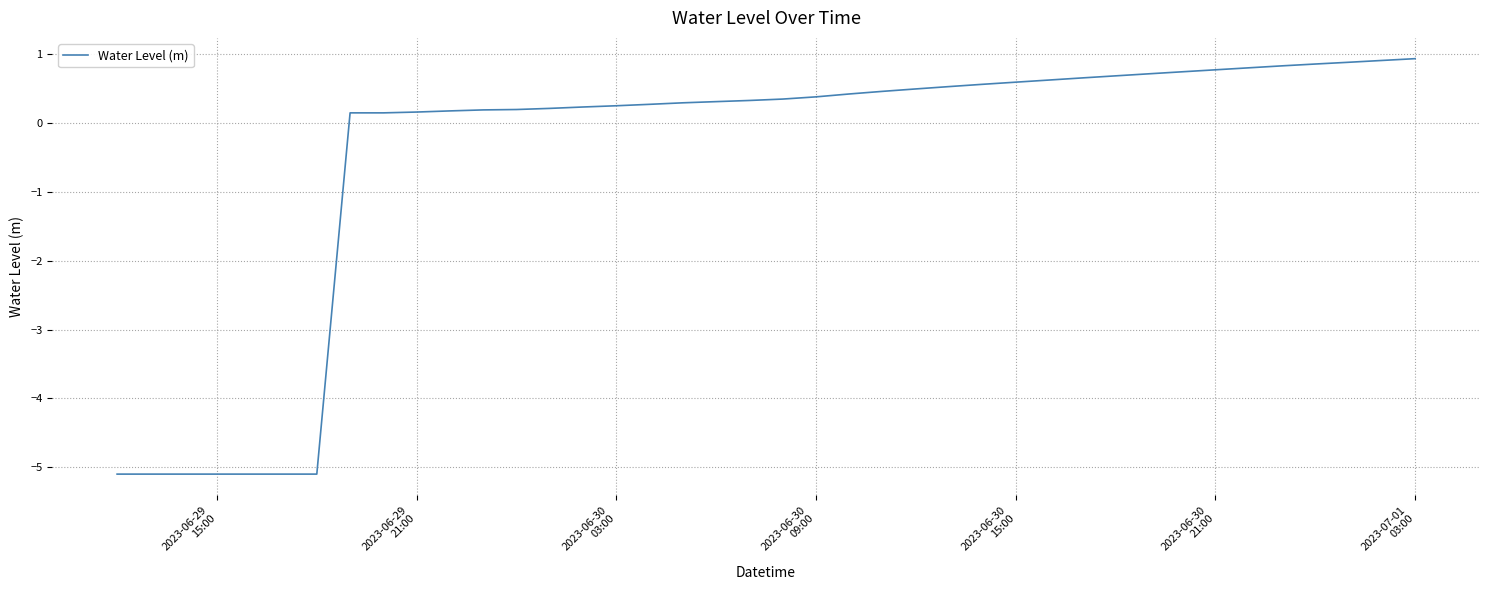

What is the difference between the maximum and minimum values?

6.0